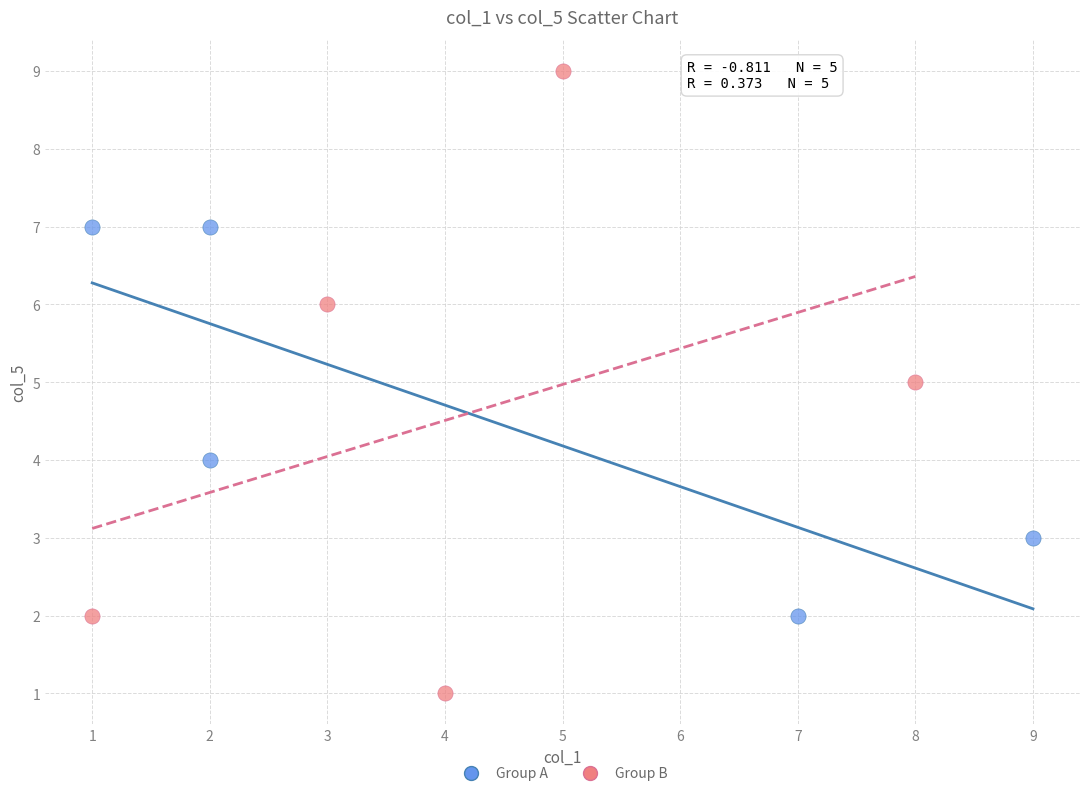

Which series reaches the minimum Y coordinate?

Group B